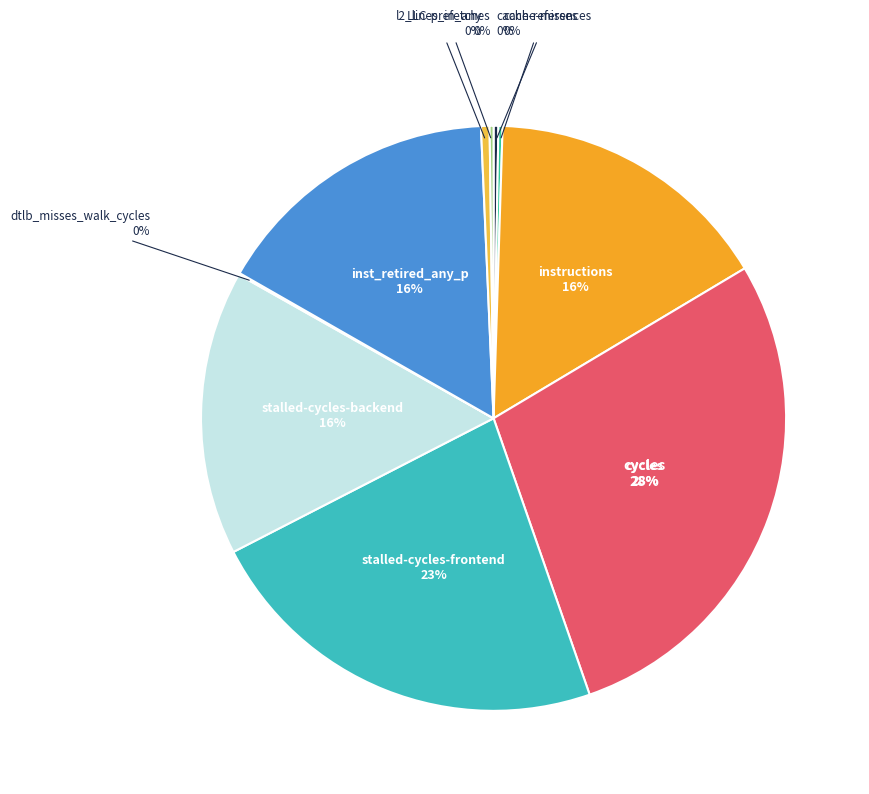

To the nearest percent, what is the difference between the l2_lines_in_any and stalled-cycles-backend slice percentages?

15%